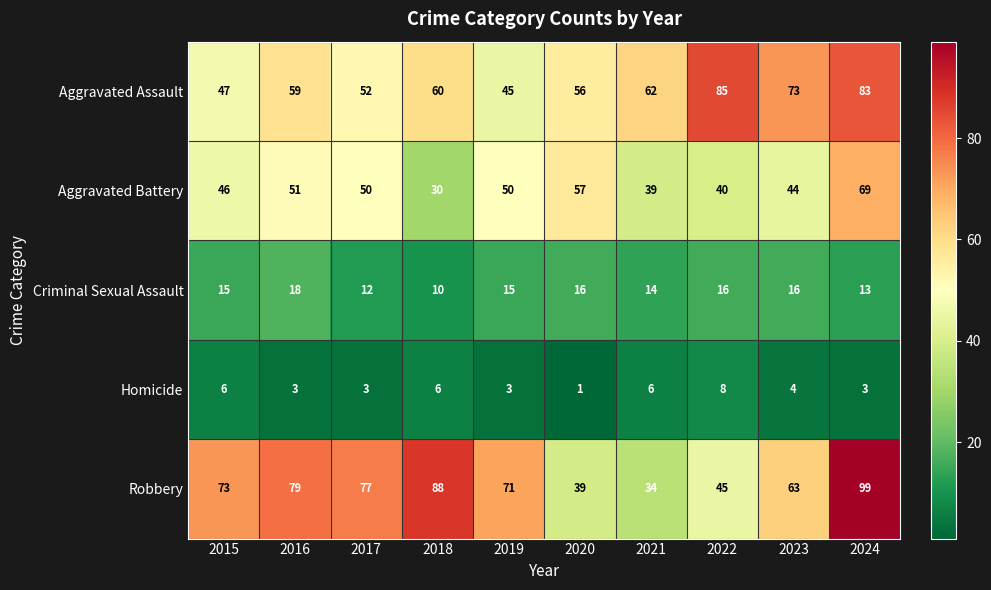

Between 2018 and 2022, which series saw the biggest shift?

Robbery